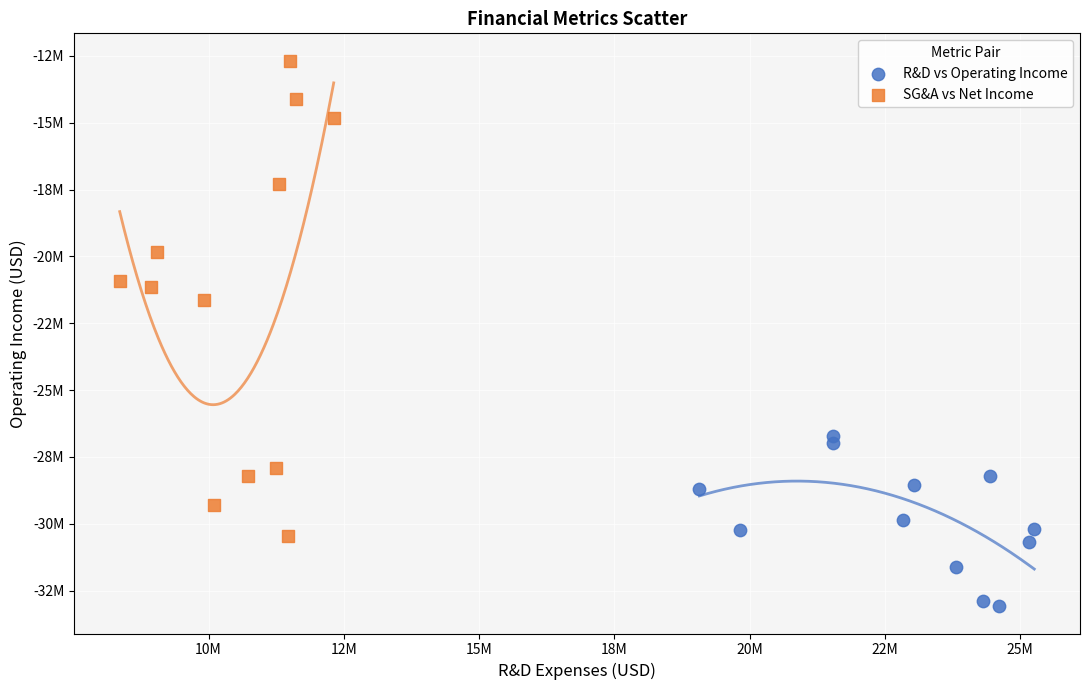

Which series contains the highest Y value?

SG&A vs Net Income